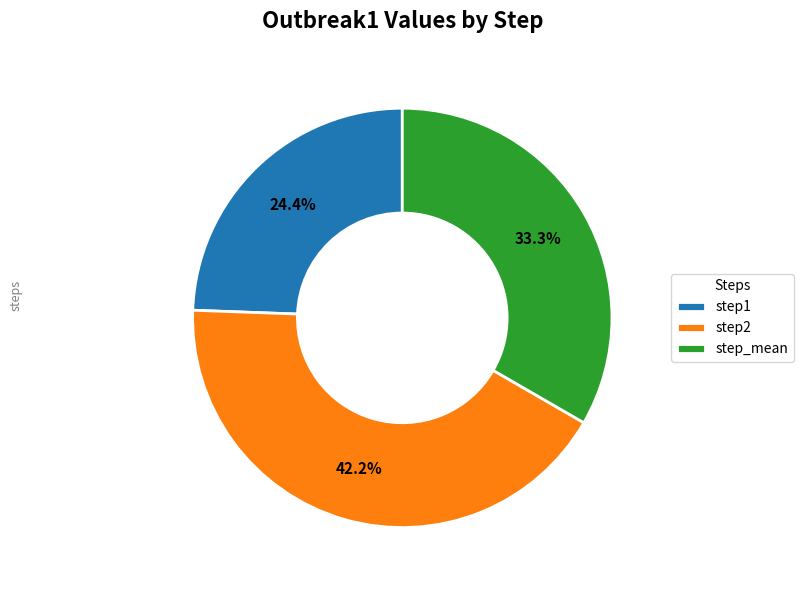

Is the sum of step1 and step2 greater than half?

Yes